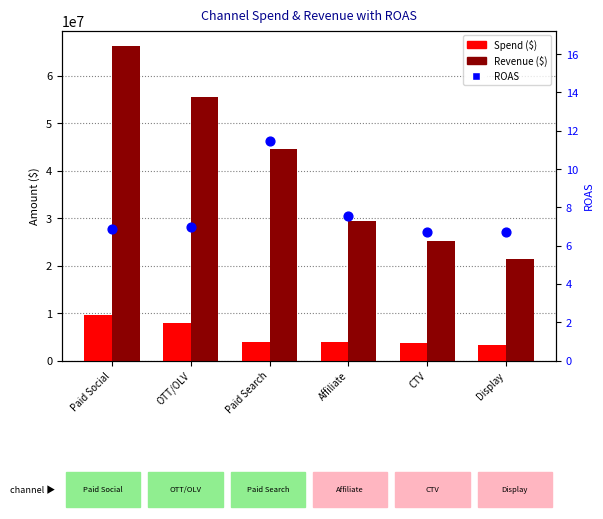

Which series has the largest Y range (max minus min)?

Revenue ($)